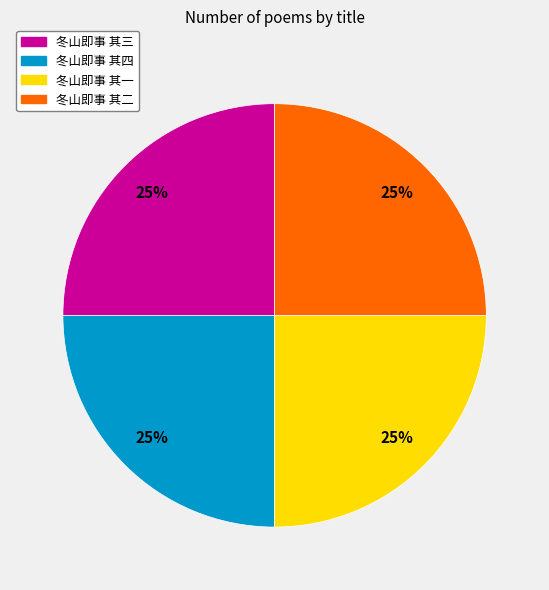

Is it true that 冬山即事 其二 is 25% of the pie?

True